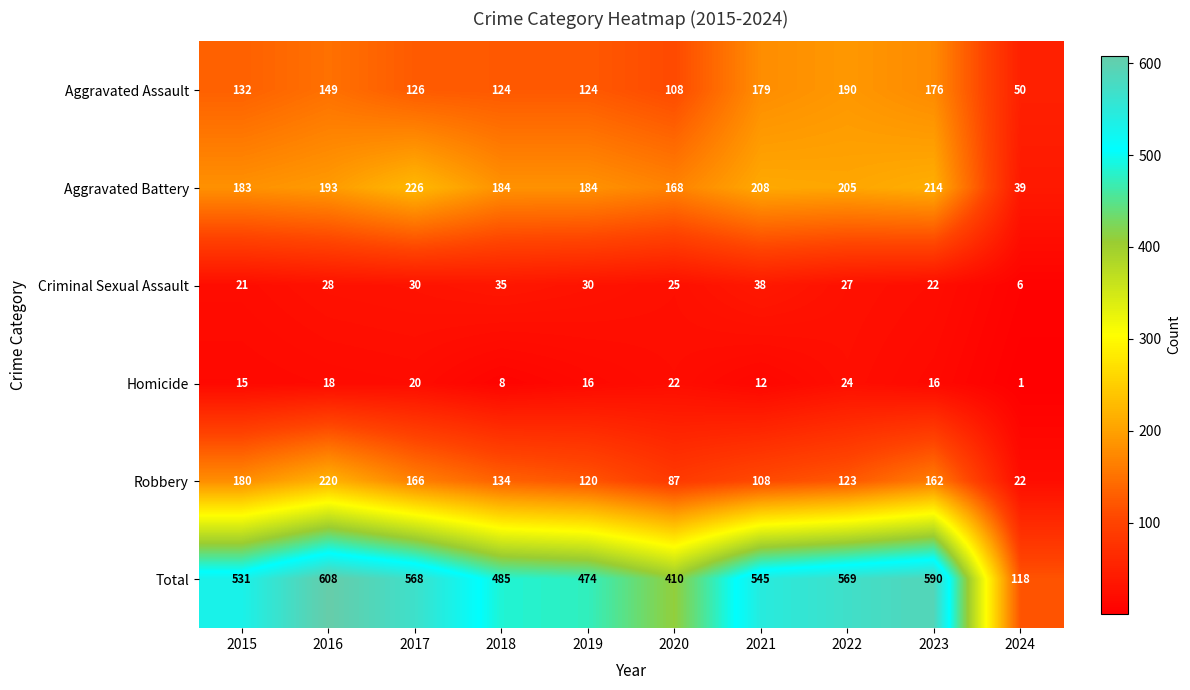

At which label does Aggravated Assault reach its peak?

2022